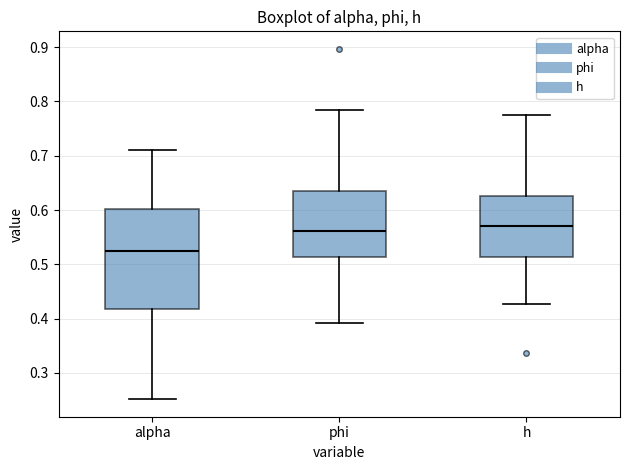

Reading left to right, read every box against the y-axis: the position of its median line, the range the box covers, and the ends of its whiskers. The values are not printed on the chart, so give them approximately, as read against the axis.

alpha: median 0.52, box 0.42 to 0.60, whiskers 0.25 to 0.71
phi: median 0.56, box 0.51 to 0.64, whiskers 0.39 to 0.78
h: median 0.57, box 0.51 to 0.63, whiskers 0.43 to 0.77